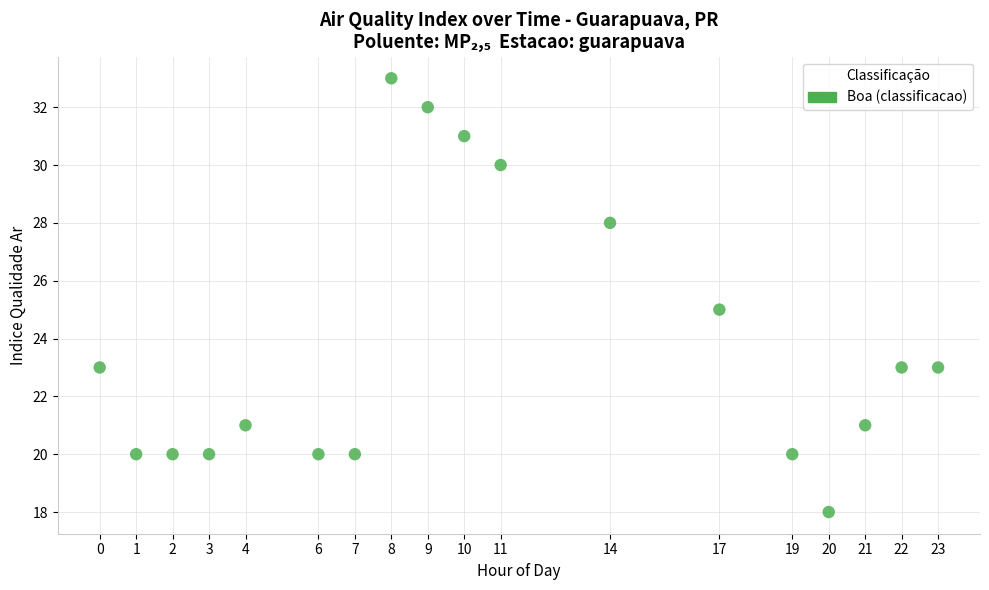

What is the range of Y values (max minus min)?

15